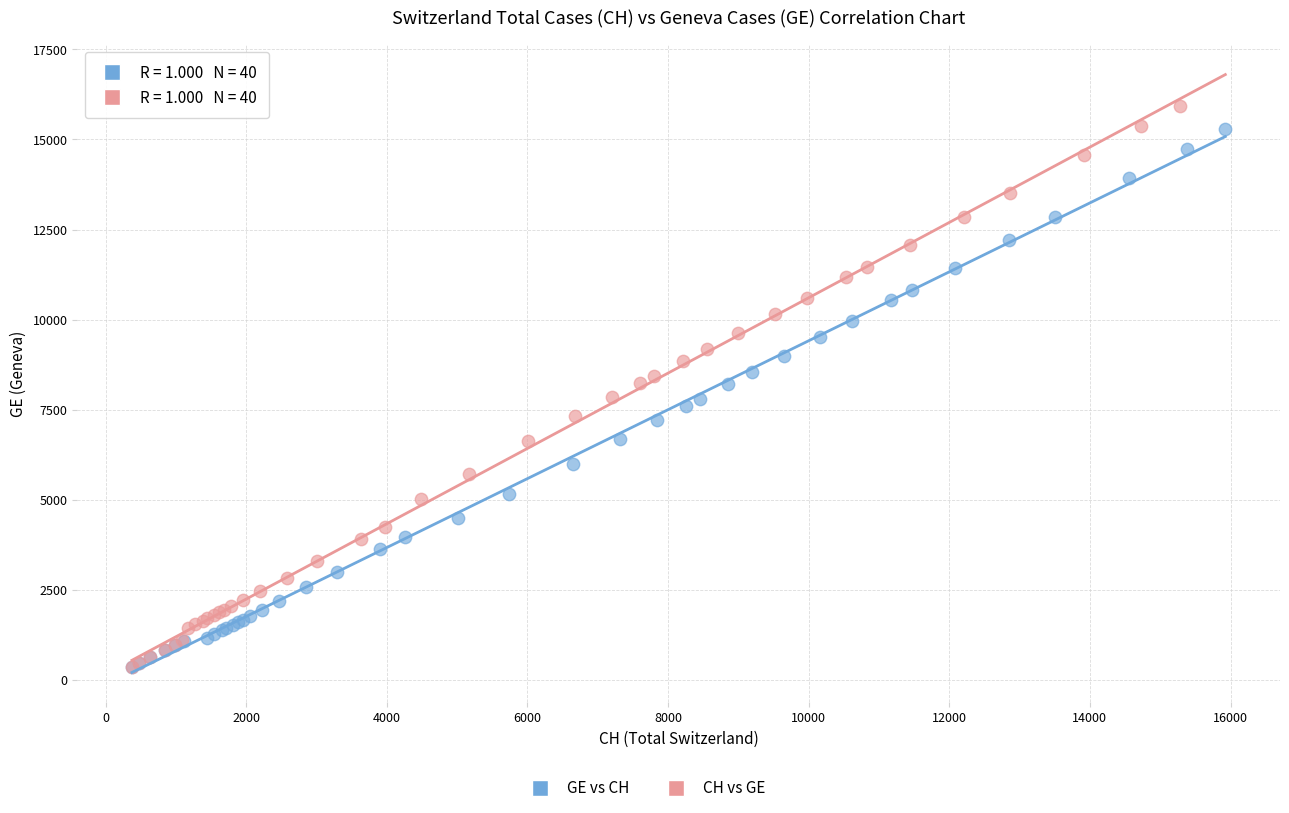

Which series has the widest spread of Y values?

CH vs GE